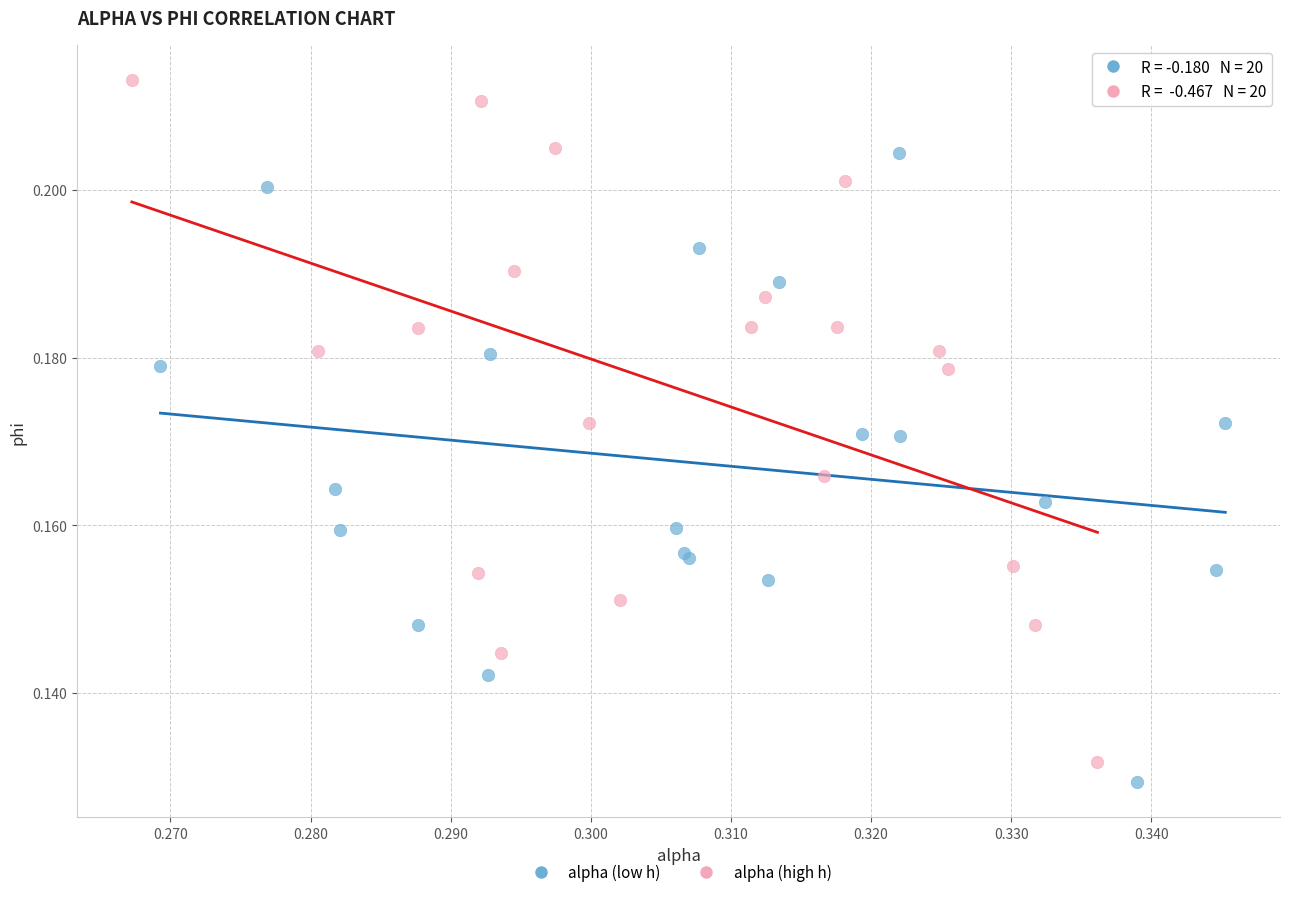

Which series has the widest spread of Y values?

alpha (high h)